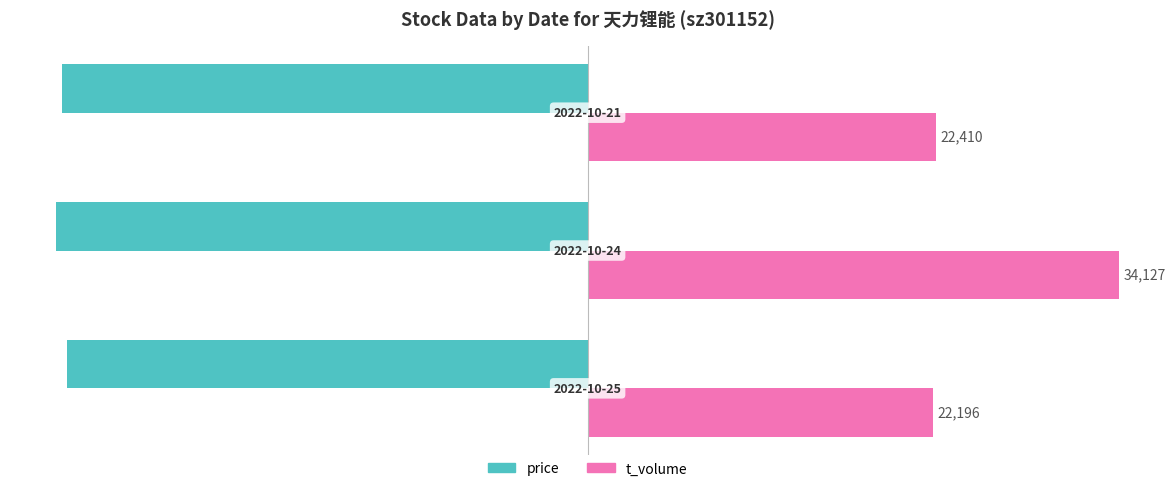

What are all the series names shown in the legend?

price, t_volume